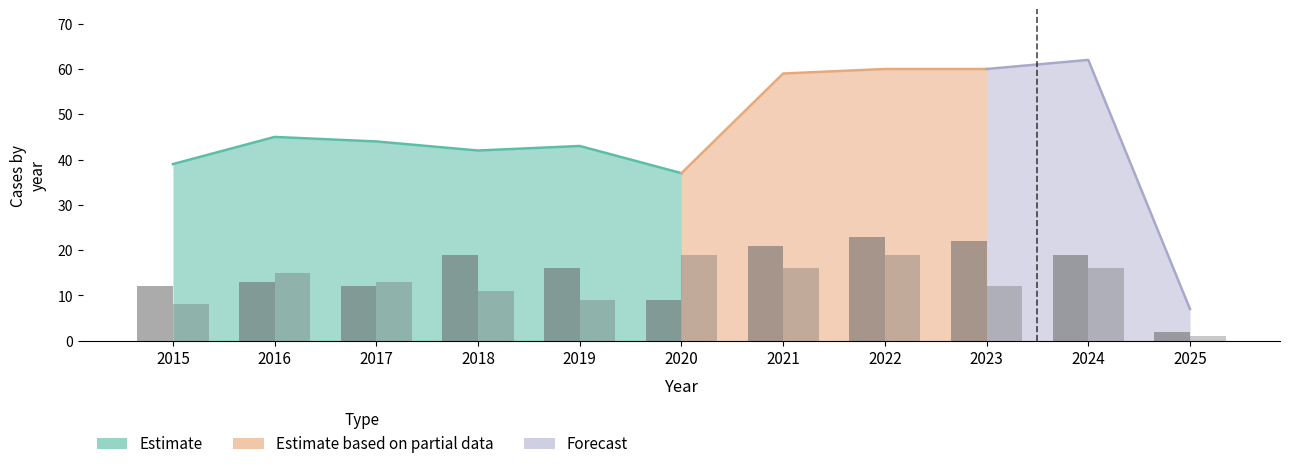

Rank the categories by Aggravated Assault value from lowest to highest.

2025, 2020, 2015, 2017, 2016, 2019, 2018, 2024, 2021, 2023, 2022